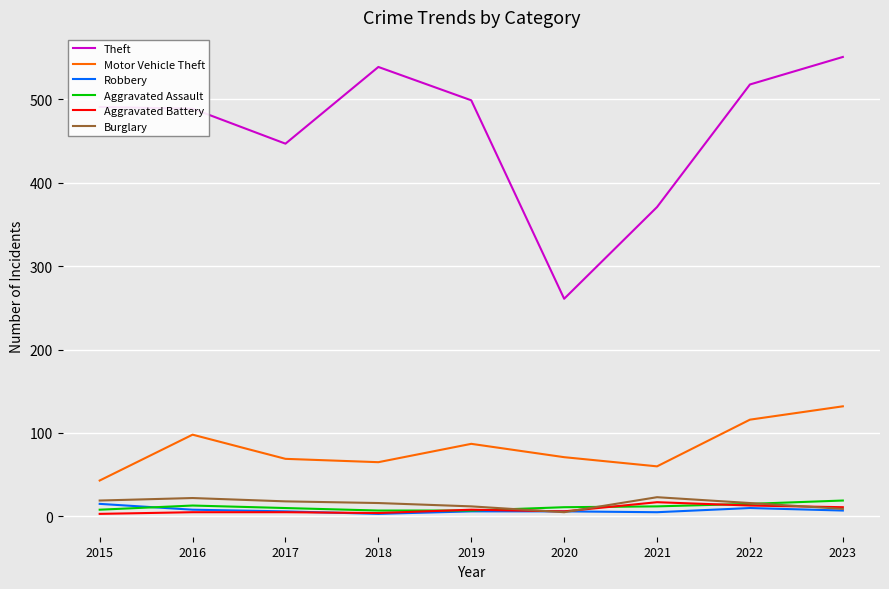

What are all the series names shown in the legend?

Theft, Motor Vehicle Theft, Robbery, Aggravated Assault, Aggravated Battery, Burglary